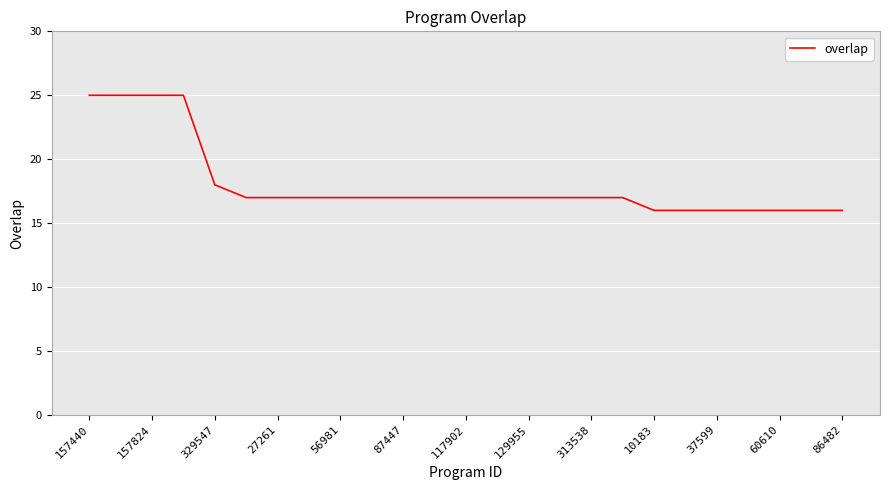

What is the greatest value displayed?

25